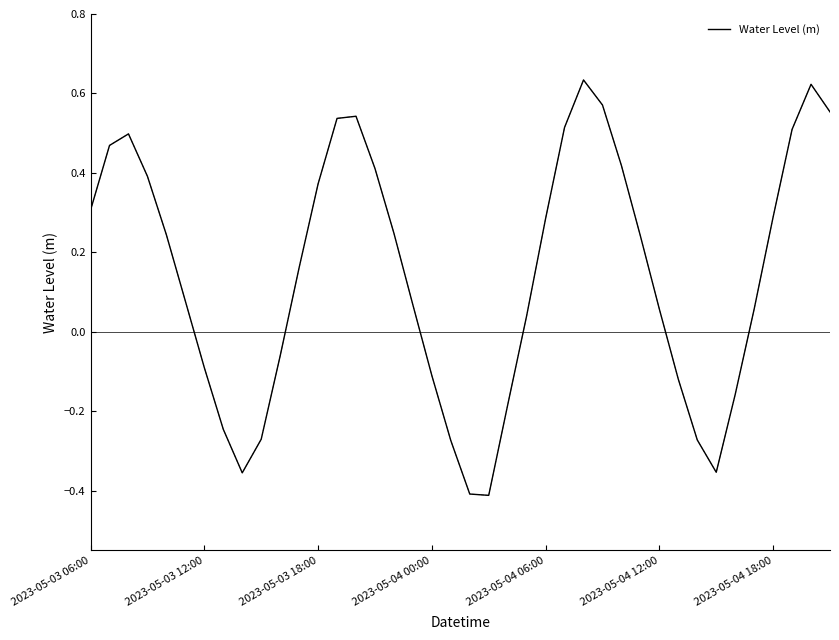

What is the difference between the maximum and minimum values?

1.0